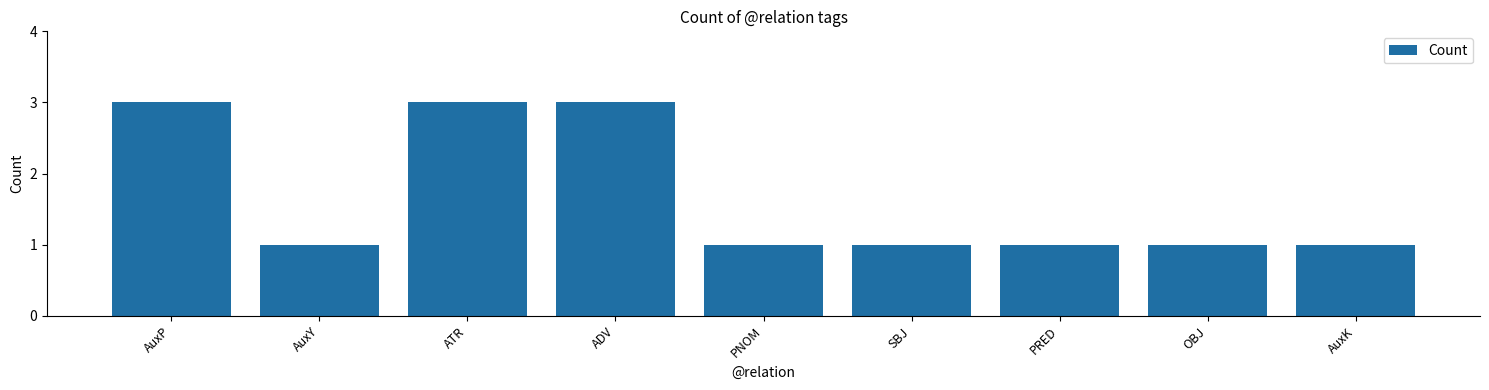

True or false: the data shows 1 at OBJ.

True